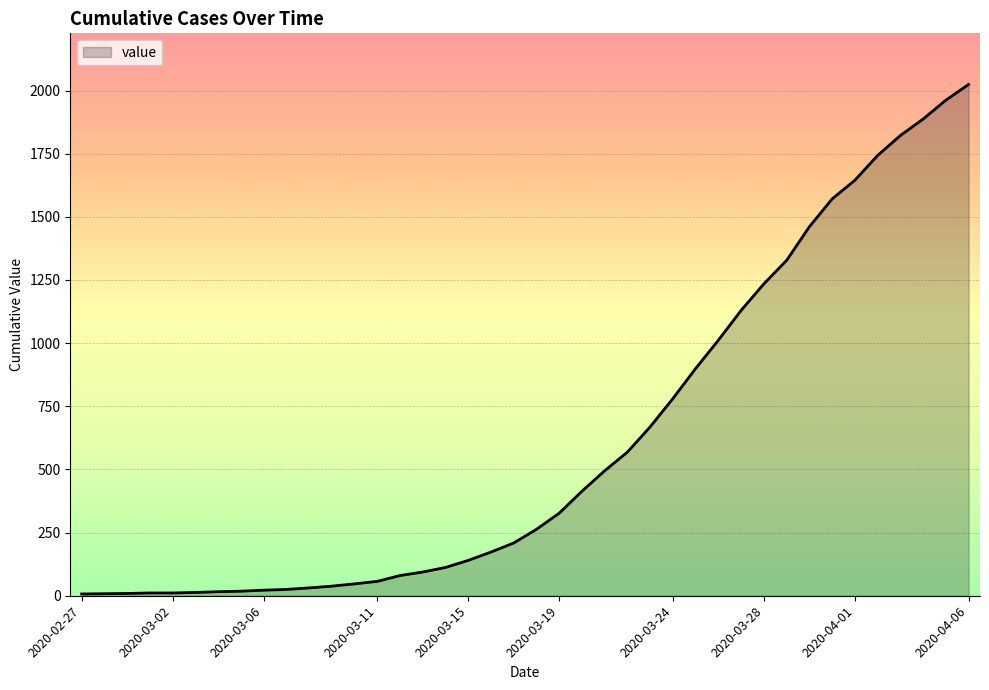

What is the smallest value displayed?

7